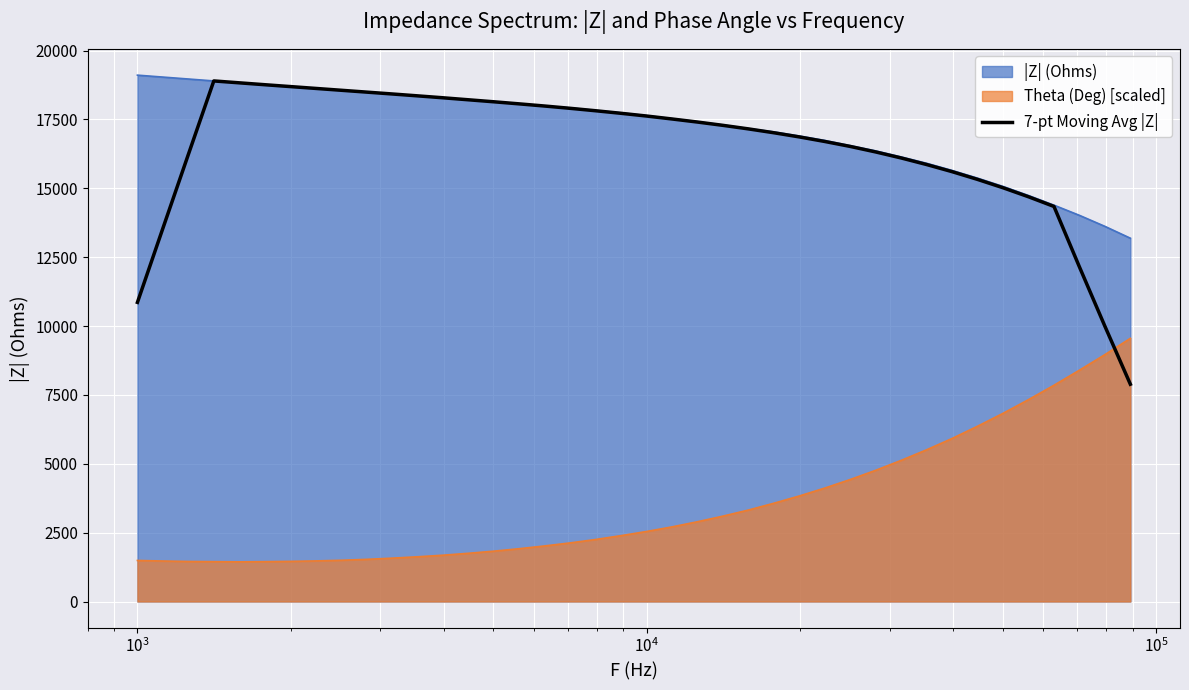

How many values exceed 17407?

20